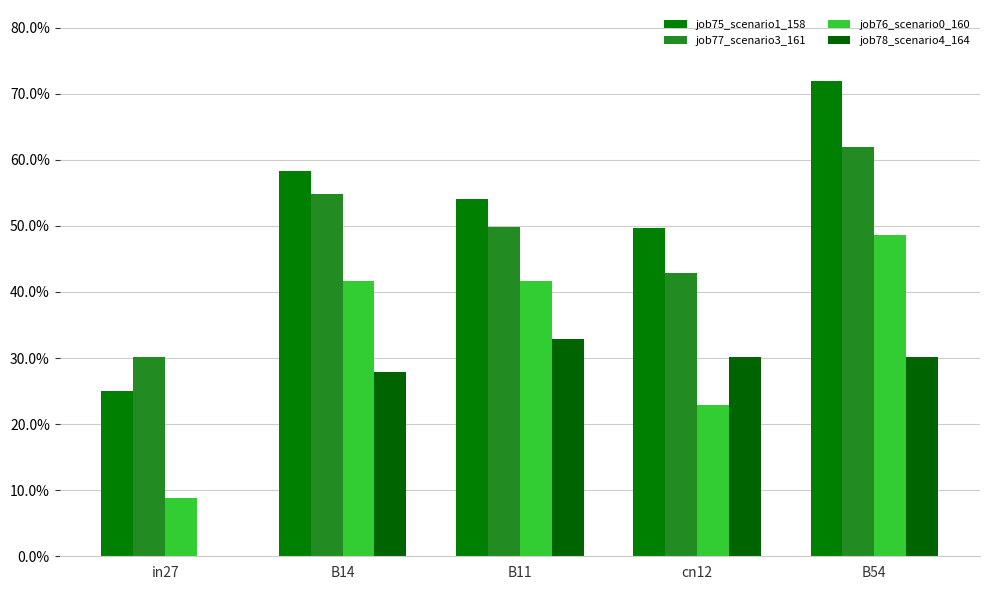

Reading left to right, list all the values displayed in this chart.

job75_scenario1_158: 0.3	0.6	0.5	0.5	0.7
job77_scenario3_161: 0.3	0.5	0.5	0.4	0.6
job76_scenario0_160: 0.1	0.4	0.4	0.2	0.5
job78_scenario4_164: 0.0	0.3	0.3	0.3	0.3